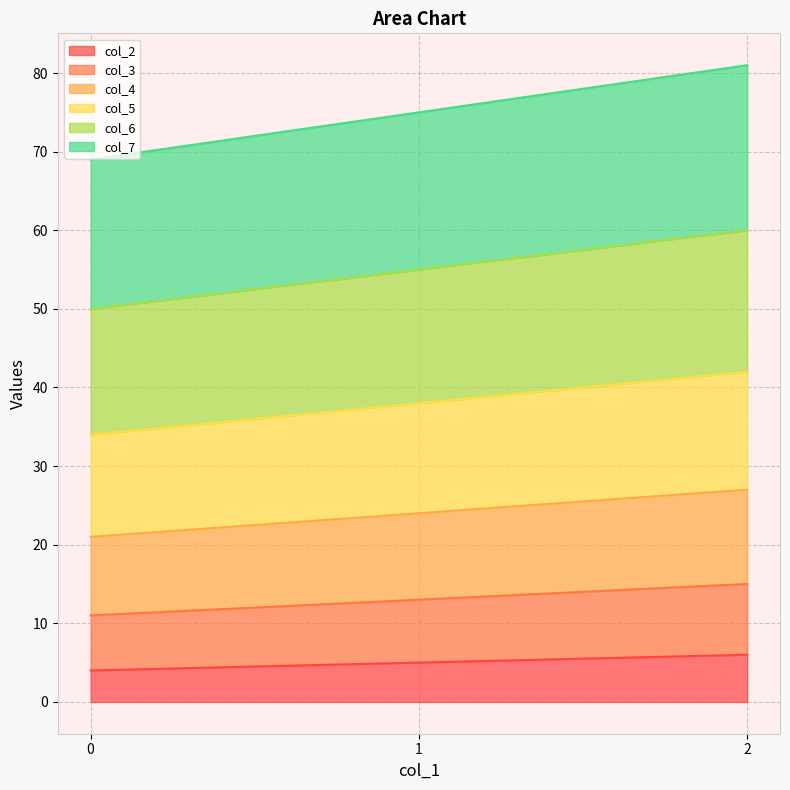

What is the total value across all series at 2?

81